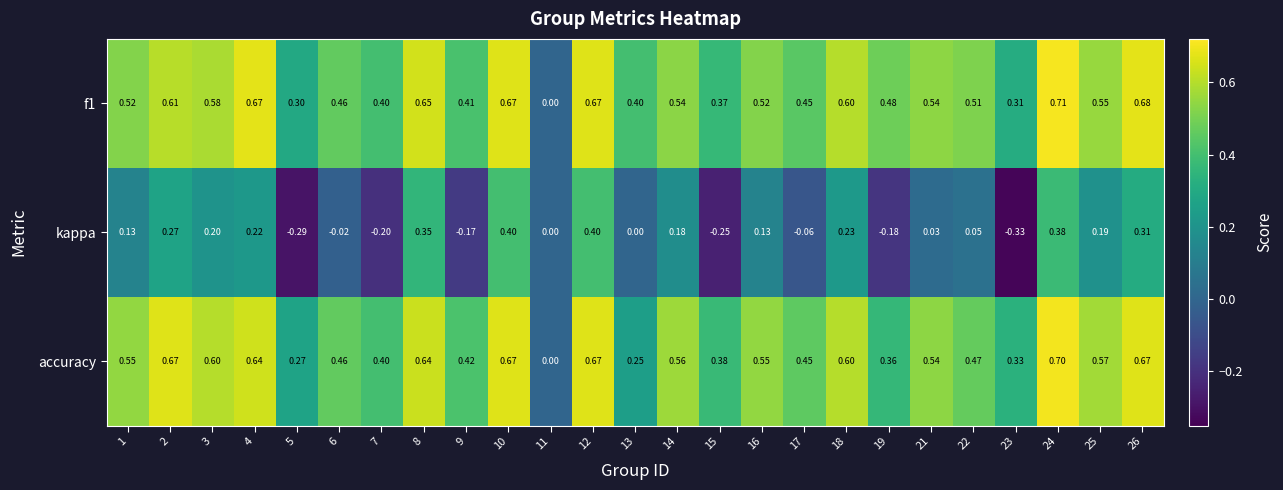

Which series has the largest range (max minus min)?

kappa